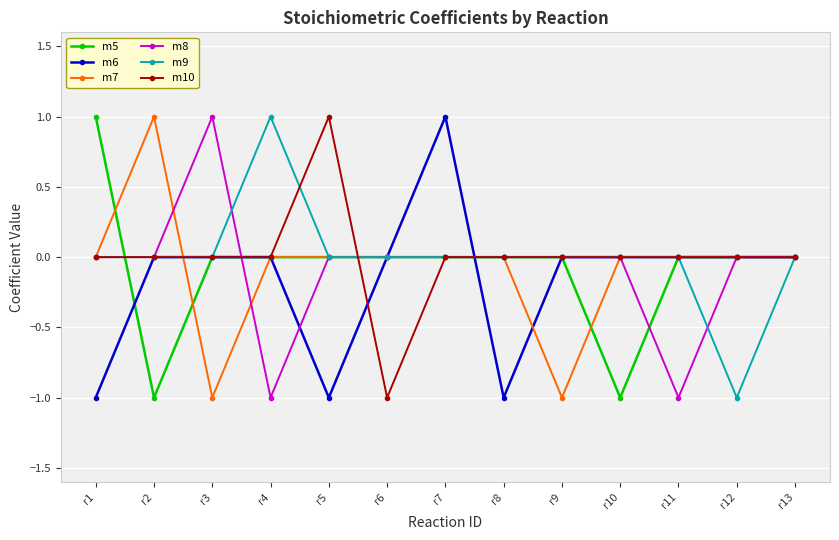

What is the highest value of the m7 series?

1